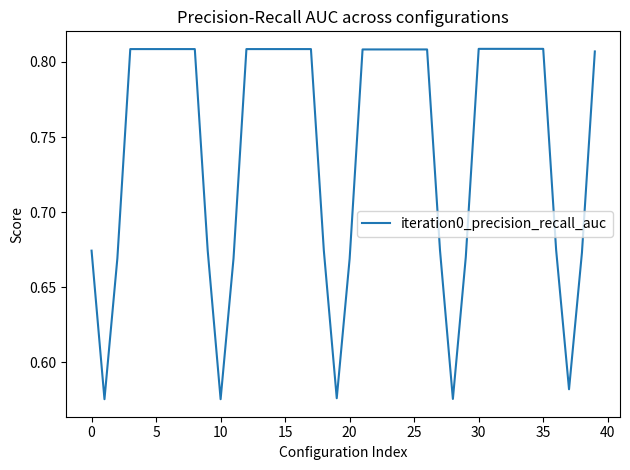

Is this an area chart (filled region under the line)?

No